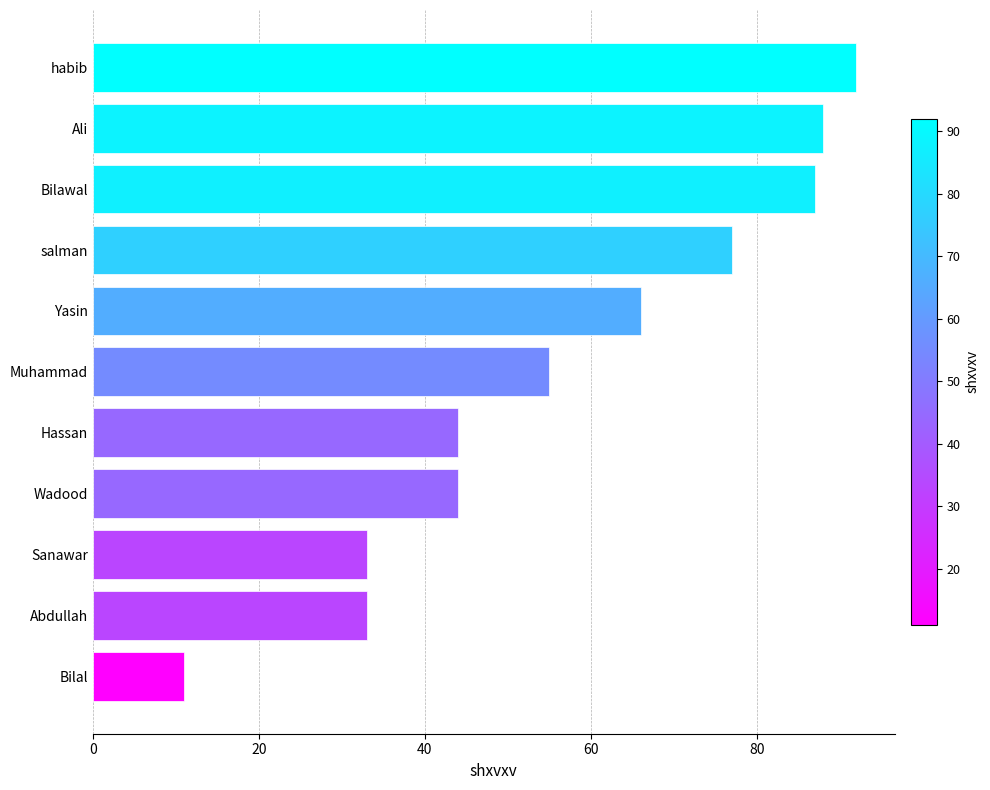

Count the number of categories in the chart.

11